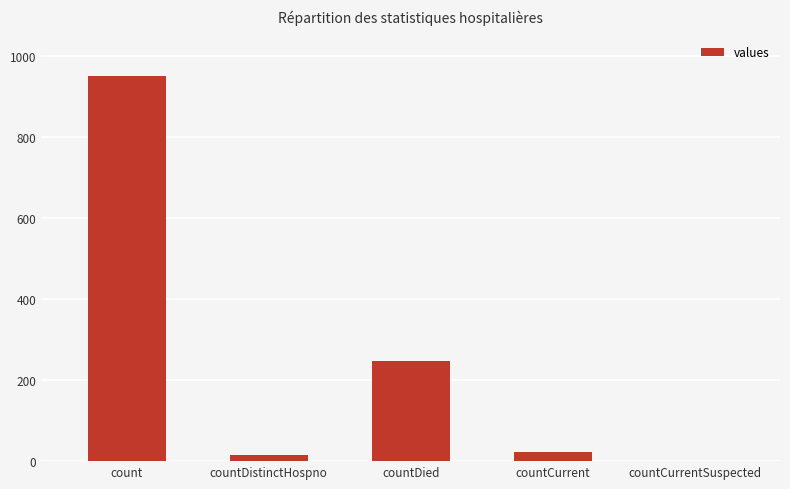

At which label does the data first exceed 22?

count